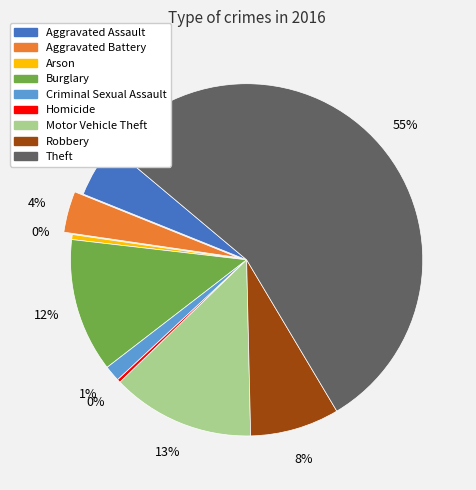

What is the largest slice in the pie chart?

Theft